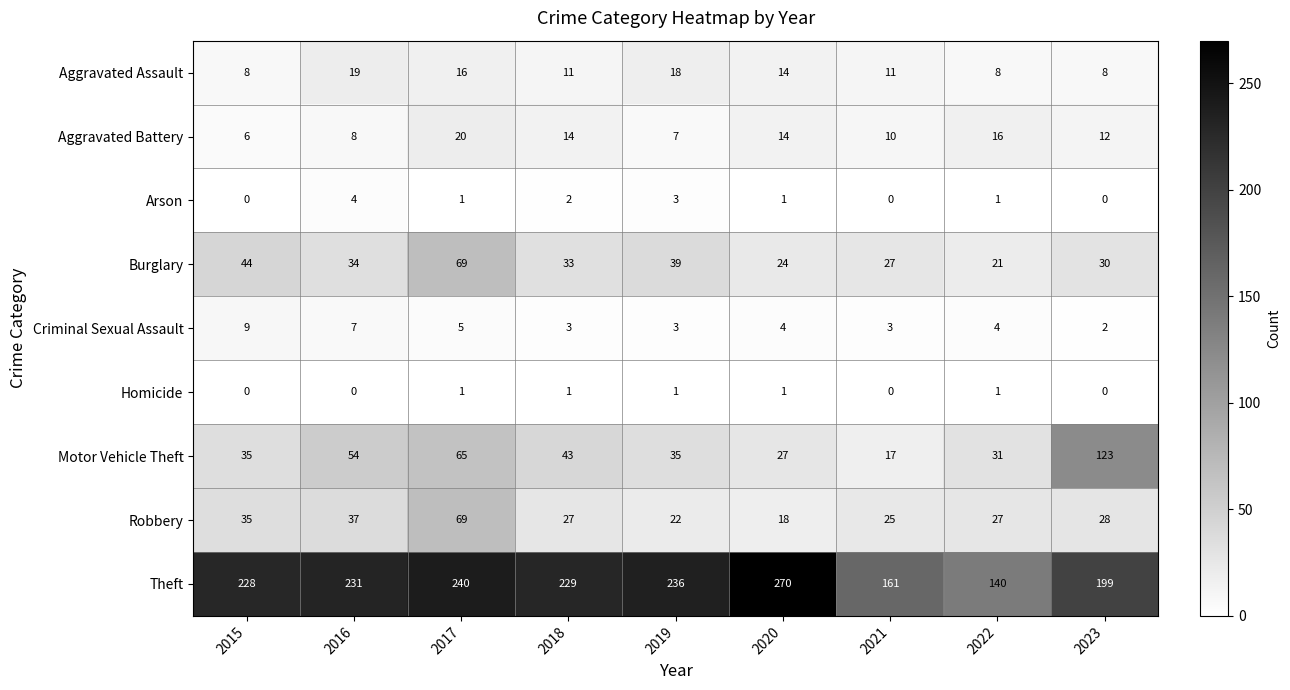

True or false: Criminal Sexual Assault has a value of 4 at 2022.

True